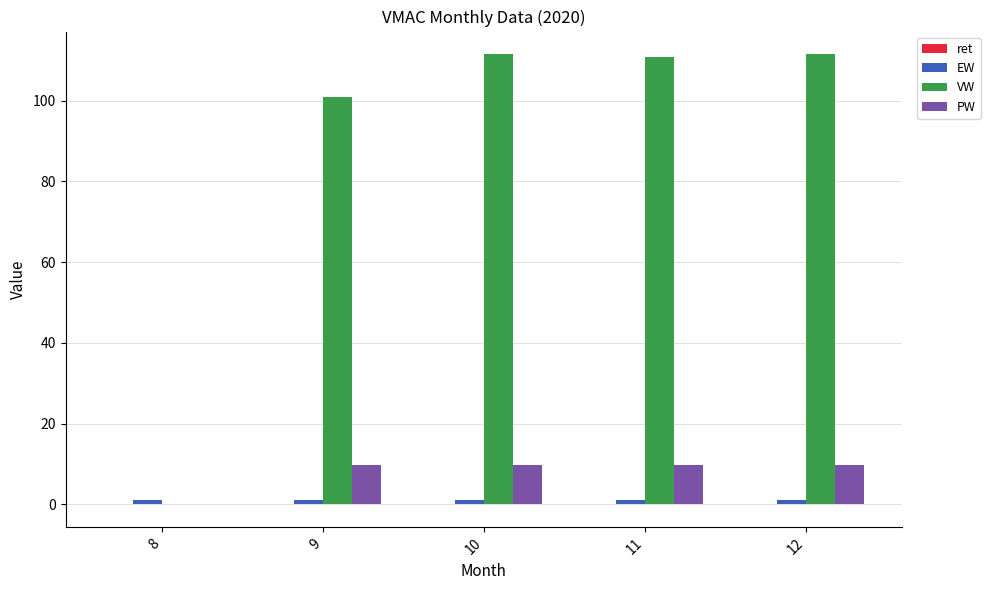

Which series has the largest total across all categories?

VW